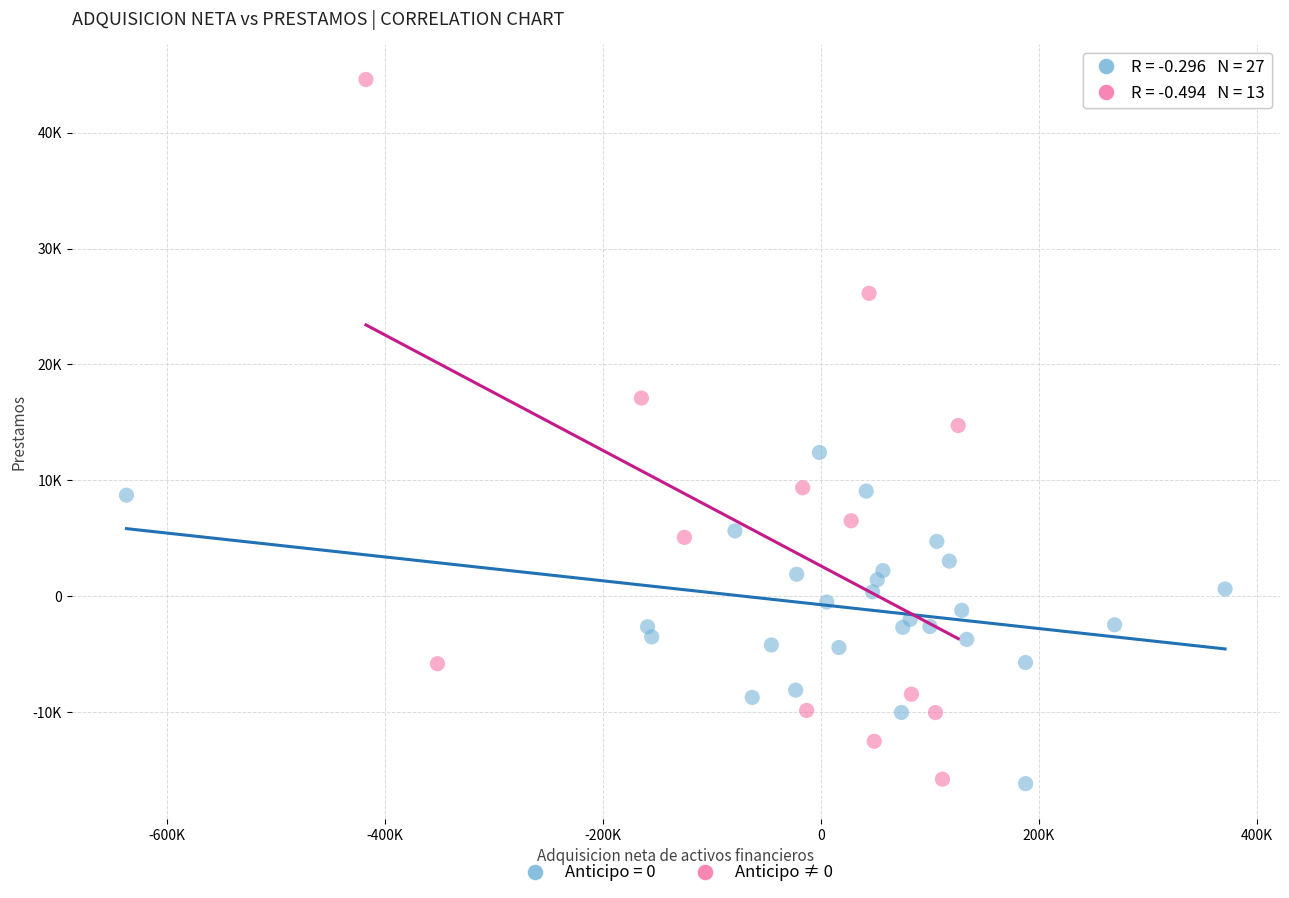

What are all the series names shown in the legend?

Anticipo = 0, Anticipo ≠ 0